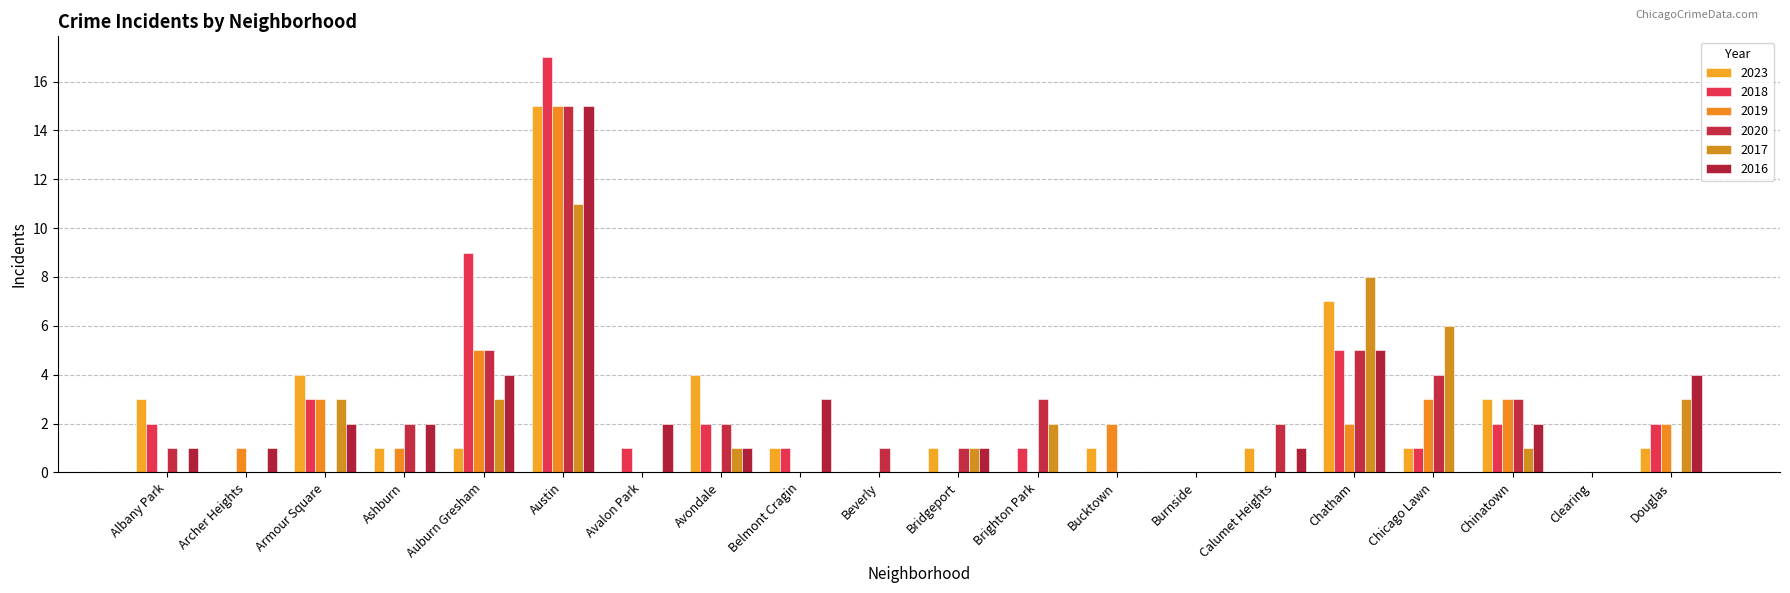

What is the average value of the 2017 series?

2